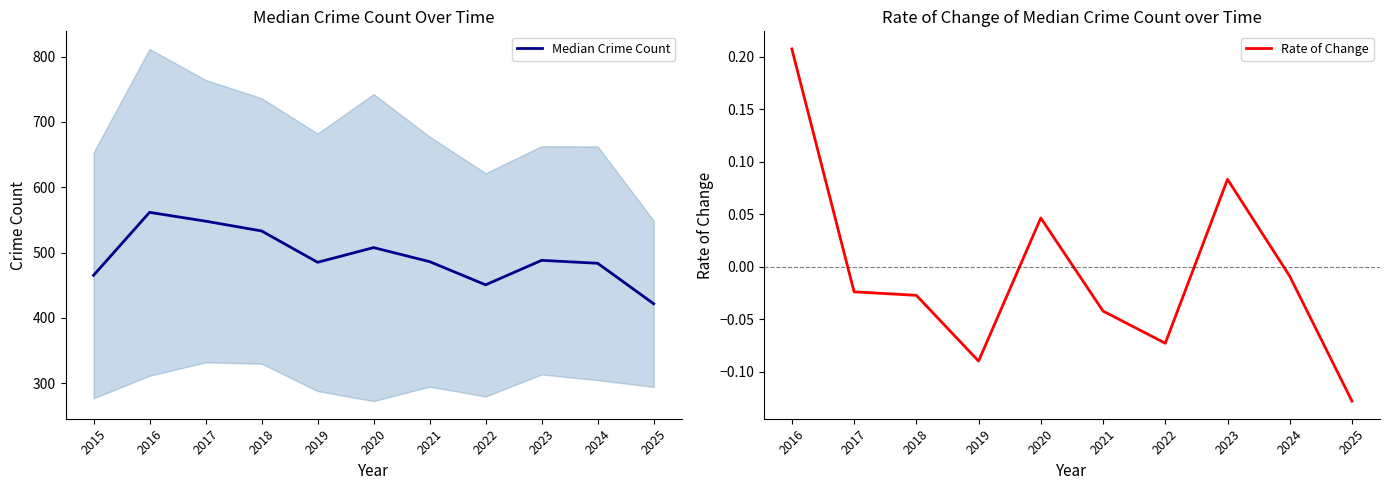

The value of Rate of Change at 2023 is 0.0. True or false?

False